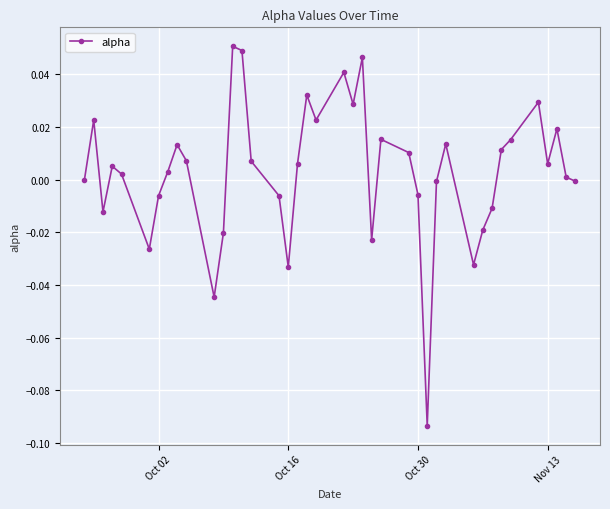

How many distinct data groups are displayed?

1